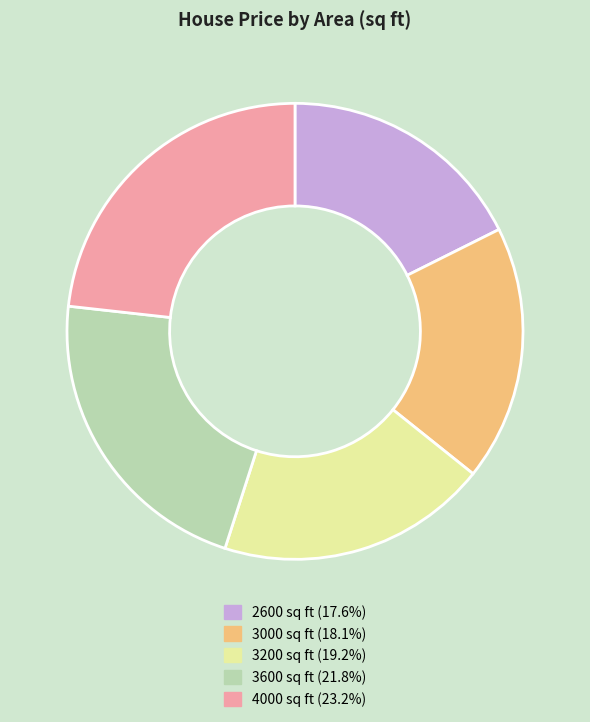

Is there any slice that represents more than half of the pie?

No